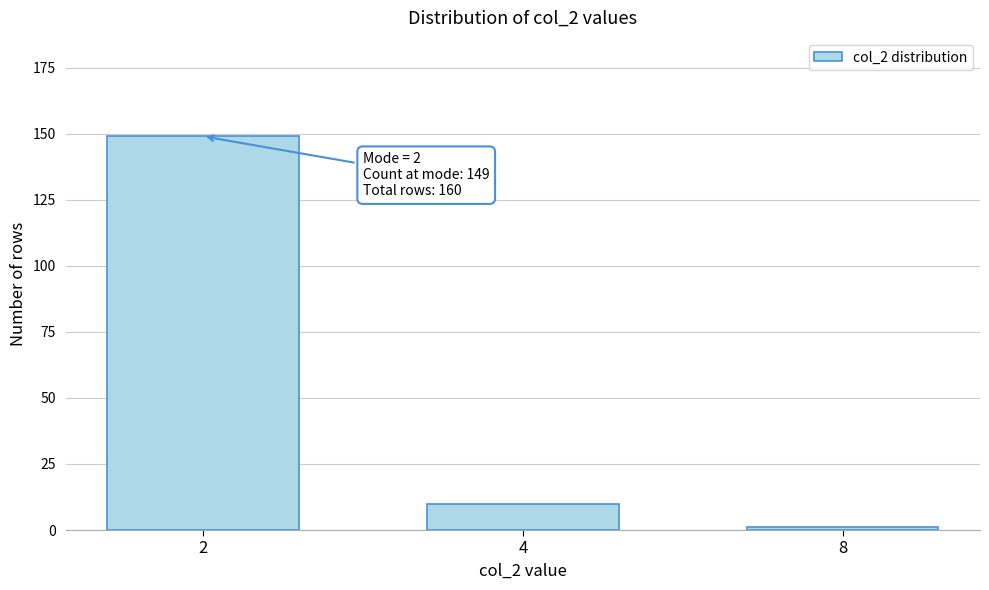

Reading left to right, list all the values displayed in this chart.

2=149	4=10	8=1